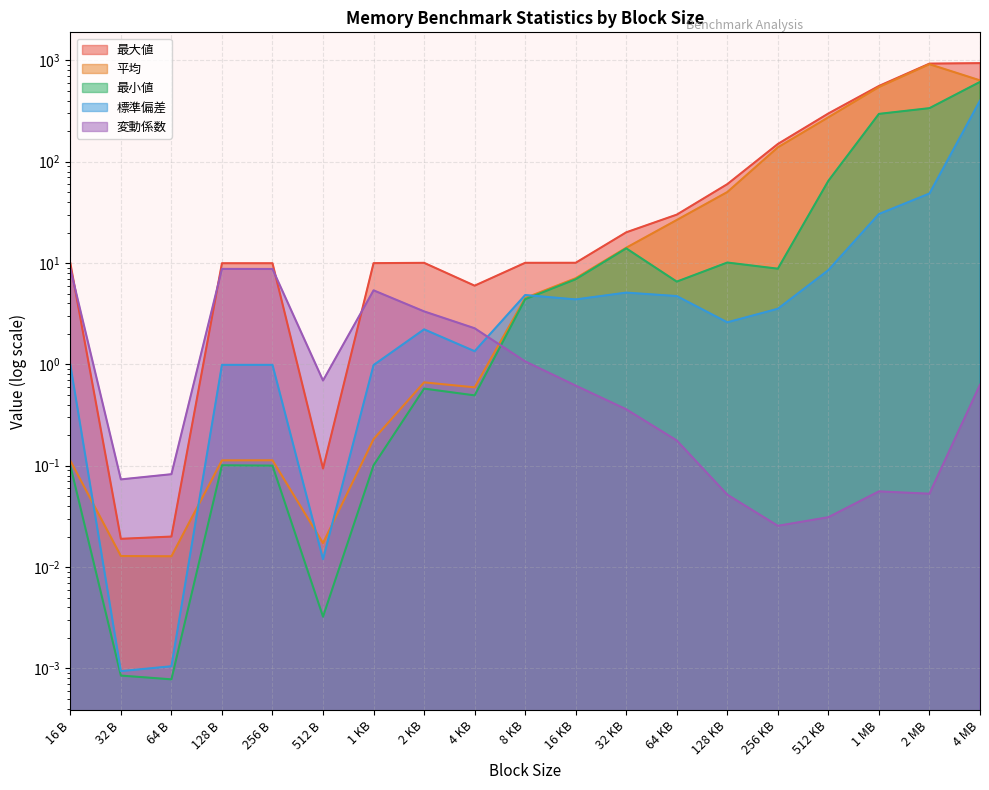

What is the total value across all series at 2 MB?

2233.0